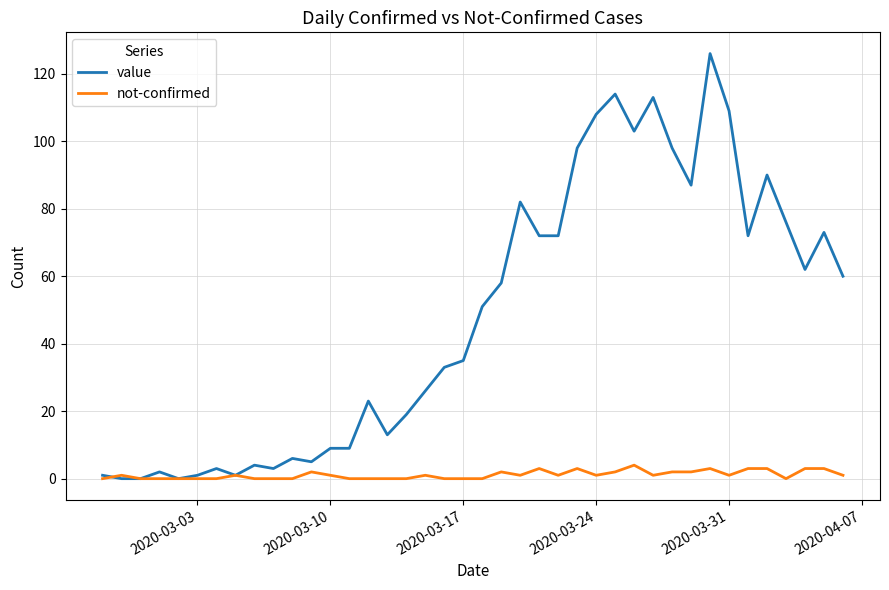

What is the difference between the maximum and minimum values in the not-confirmed series?

4